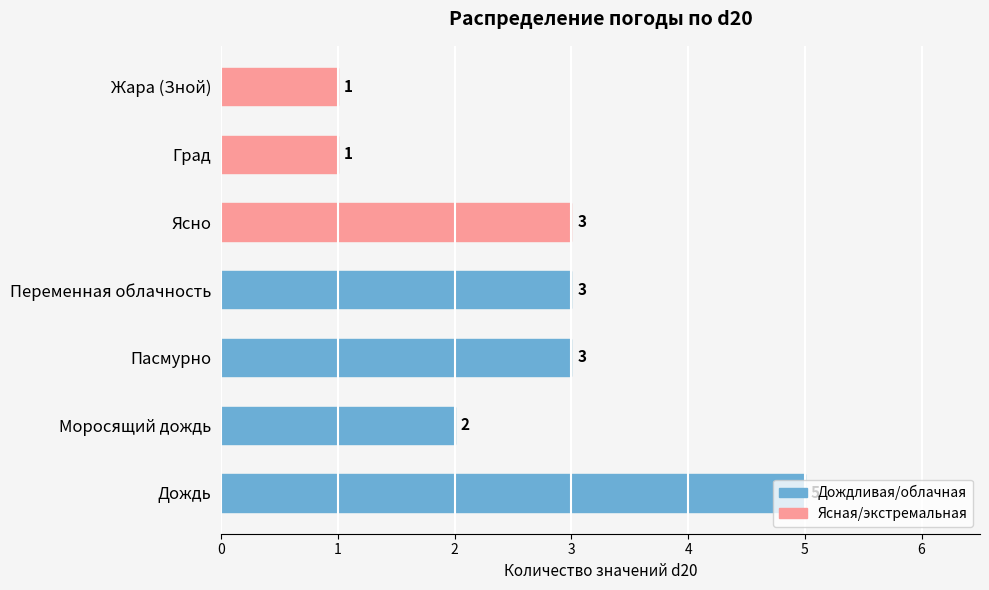

Are the bars grouped side by side (vs. stacked)?

No